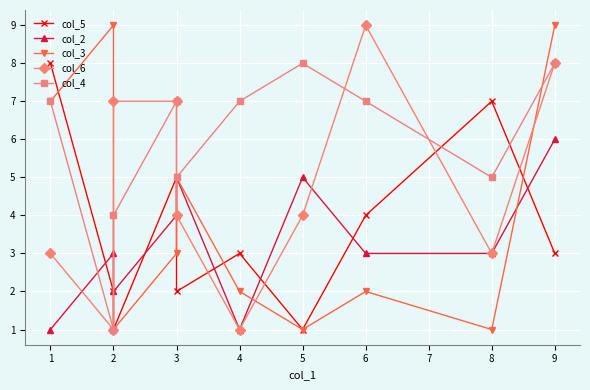

What is the approximate value of col_5 at 9?

3